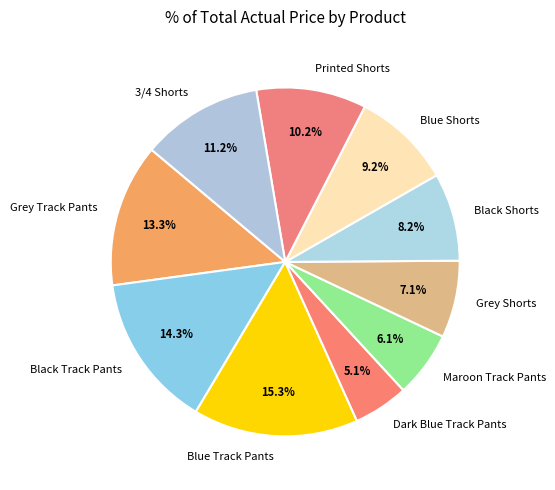

The Black Track Pants slice represents 14% of the pie. True or false?

True